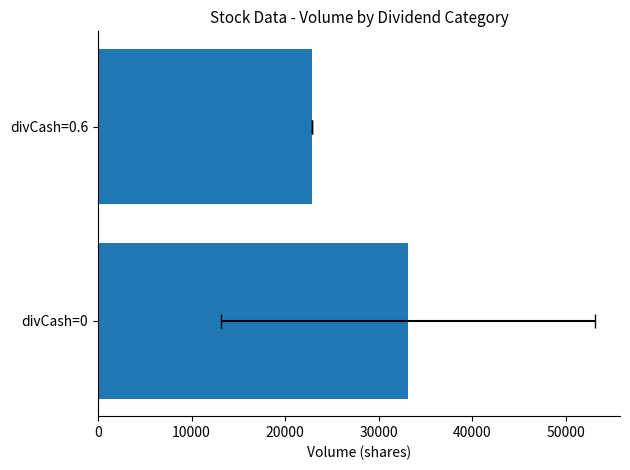

What value does the data have at divCash=0?

33105.3